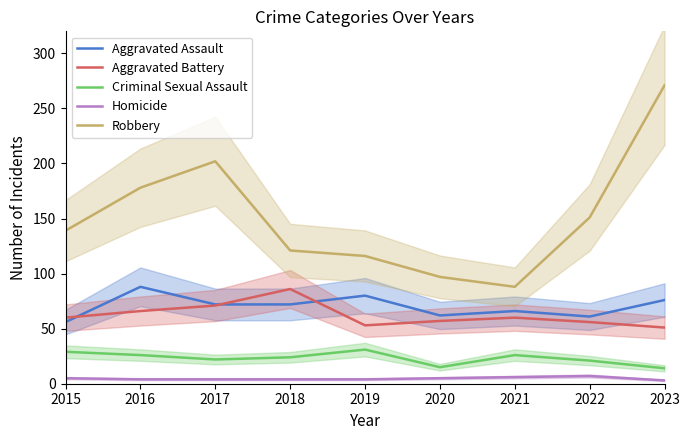

How many values in the Aggravated Assault series are below 72?

4